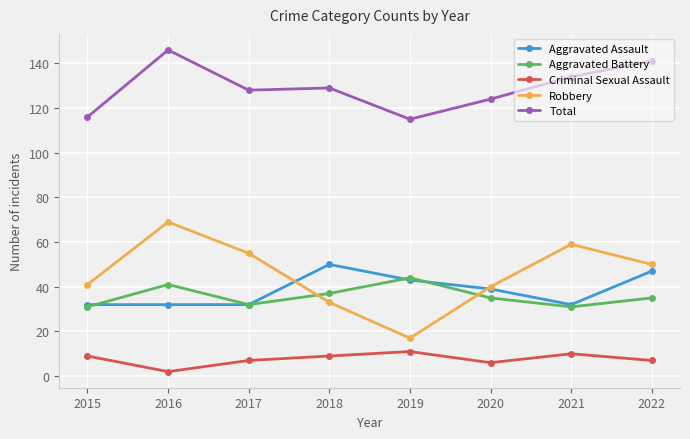

What is the highest value of the Aggravated Assault series?

50